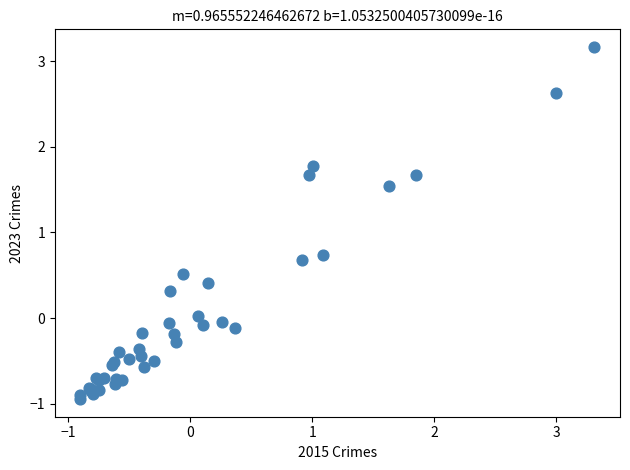

What Y value in the scatter plot is closest to 1?

0.7